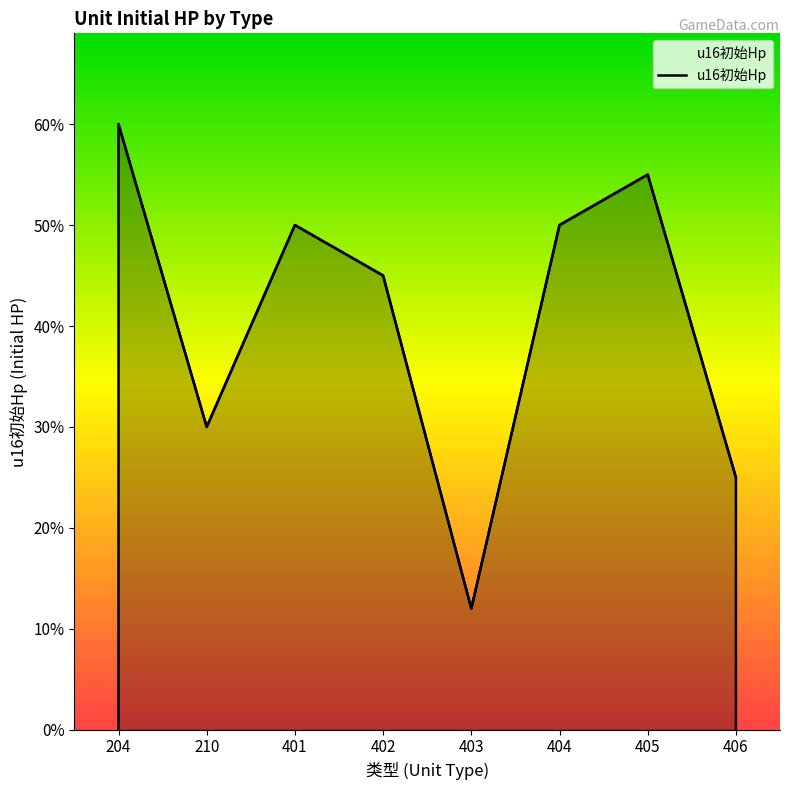

How many interior local valleys (lower than both neighbors) does the data have?

2